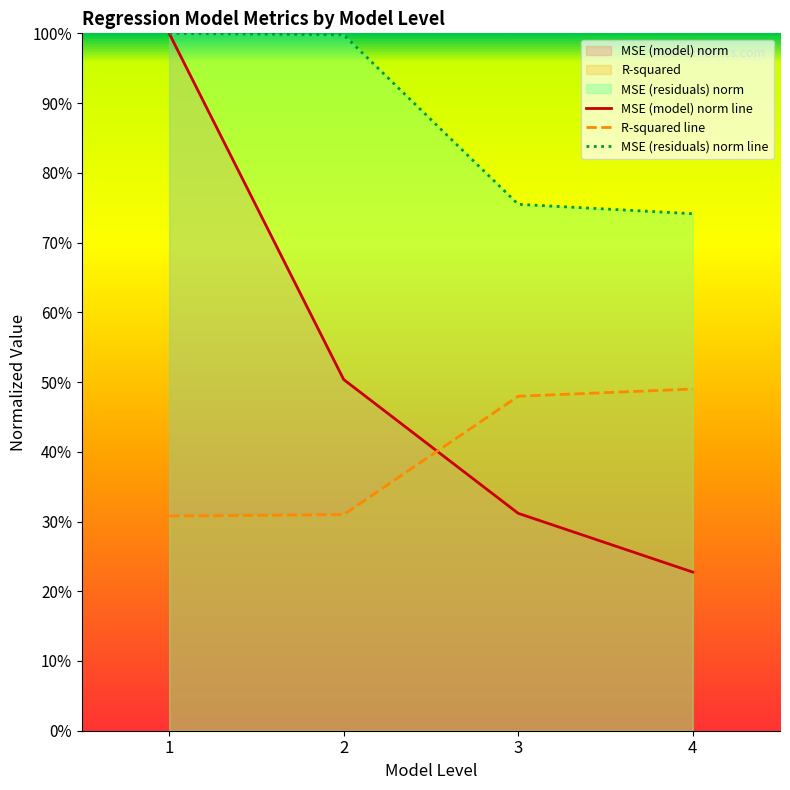

What is the total value across all series at 3?

1.5